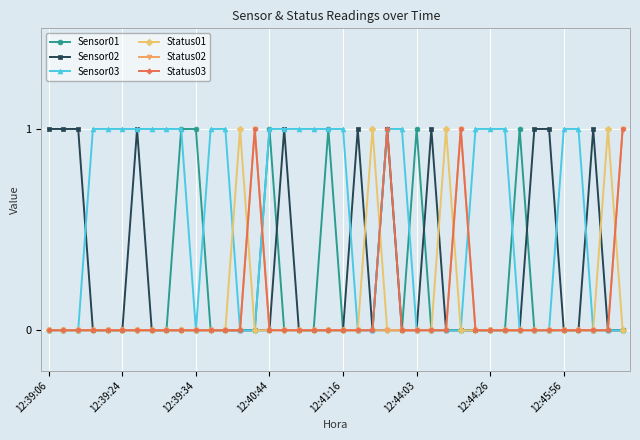

What is the value of the Sensor03 point at the 12th from the left?

1